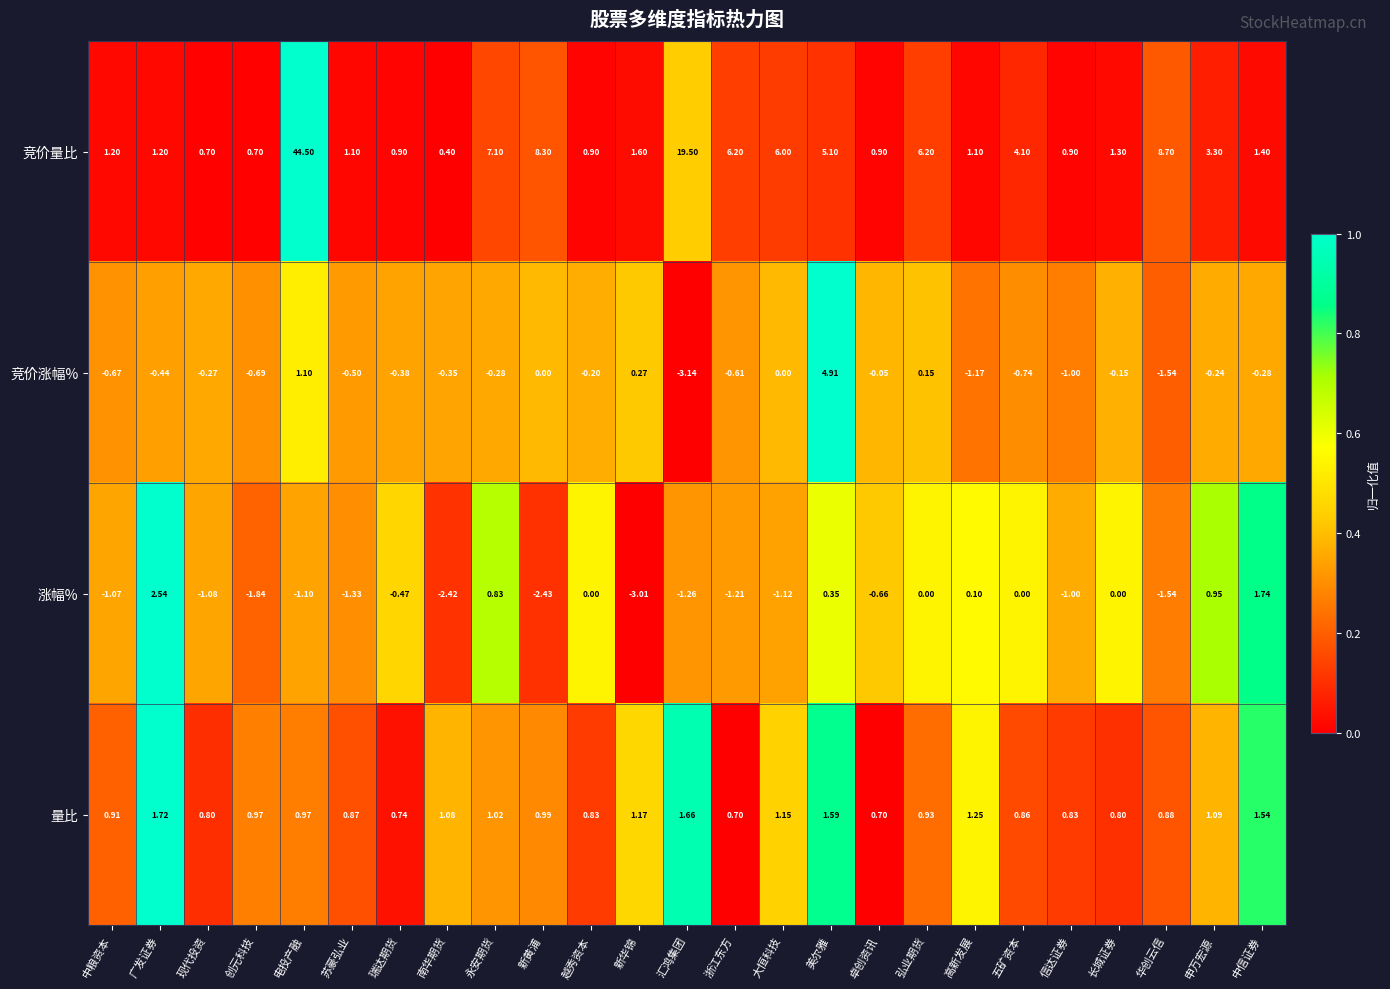

How many data points does each series have?

25